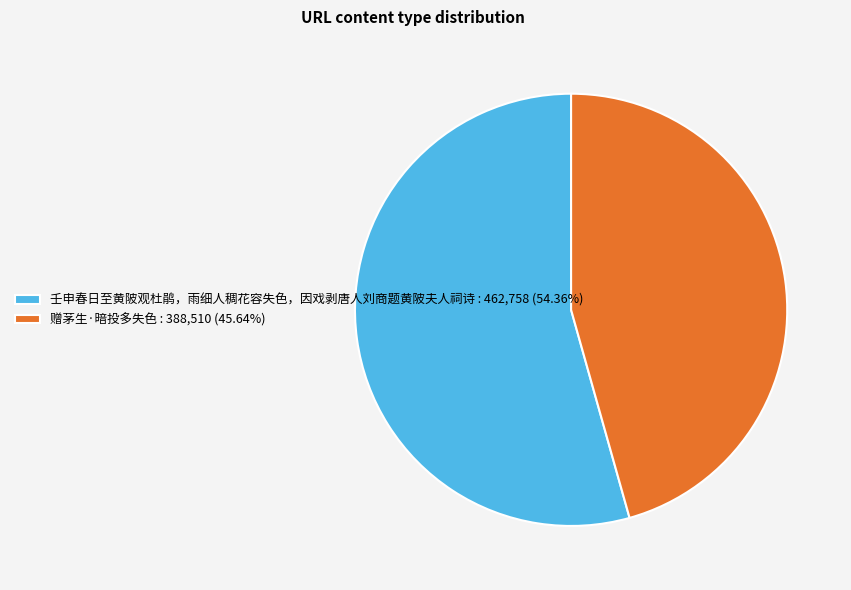

Which slice is the smallest?

赠茅生·暗投多失色